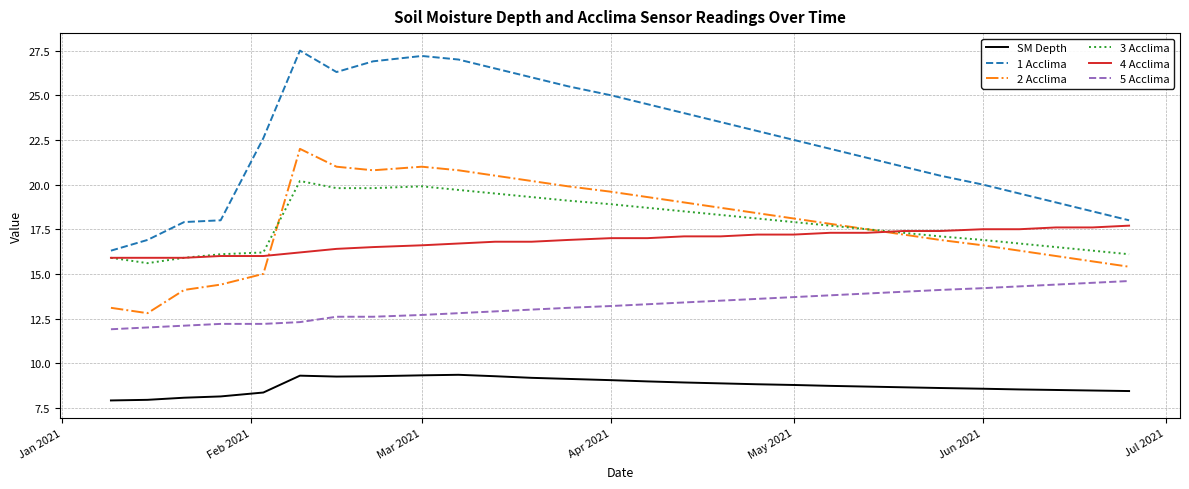

Rank the series by their maximum value, from highest to lowest.

1 Acclima, 2 Acclima, 3 Acclima, 4 Acclima, 5 Acclima, SM Depth